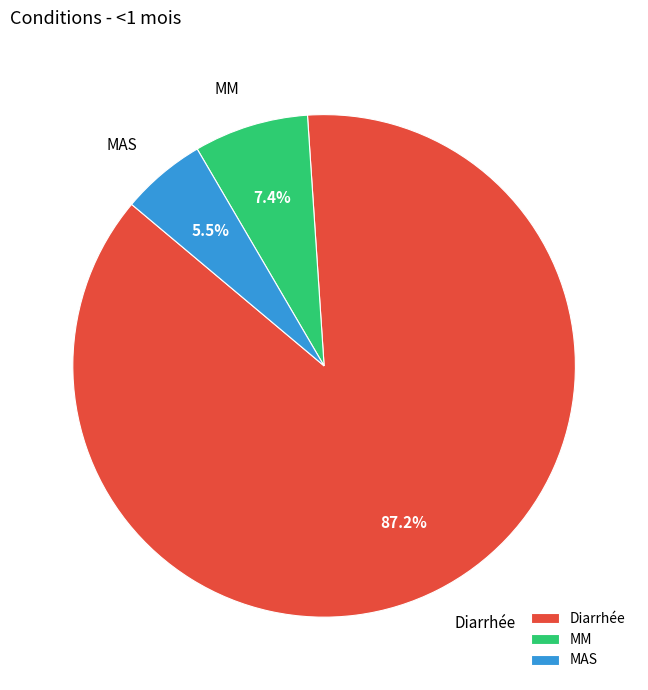

Is it true that MM is 21% of the pie?

False